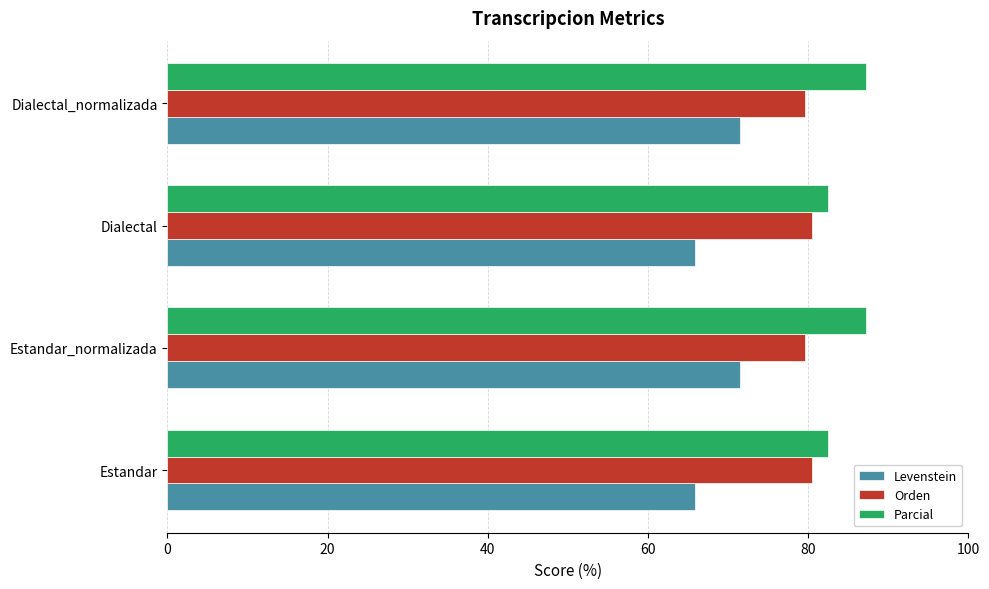

At Estandar_normalizada, list the series in order from smallest to largest.

Levenstein, Orden, Parcial